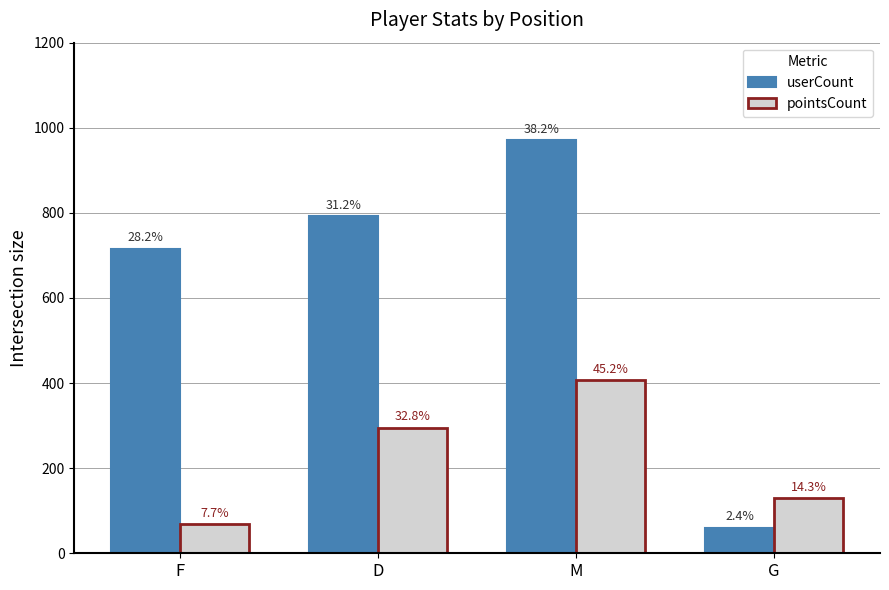

What are all the series names shown in the legend?

userCount, pointsCount